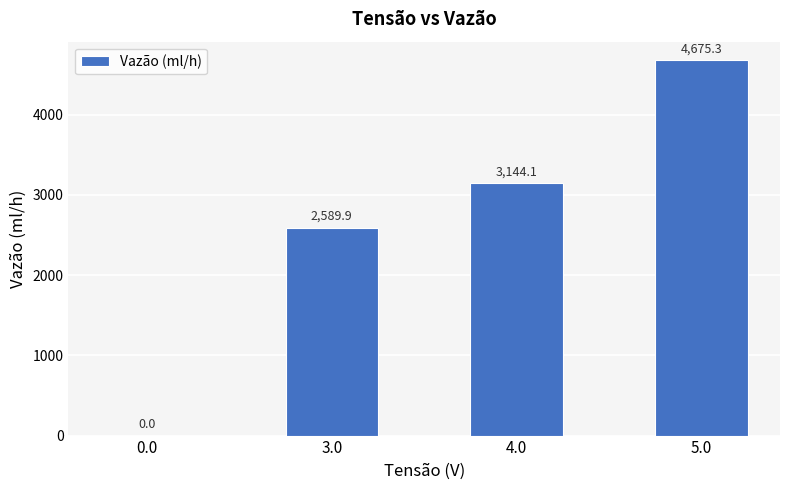

How many values are above zero?

3